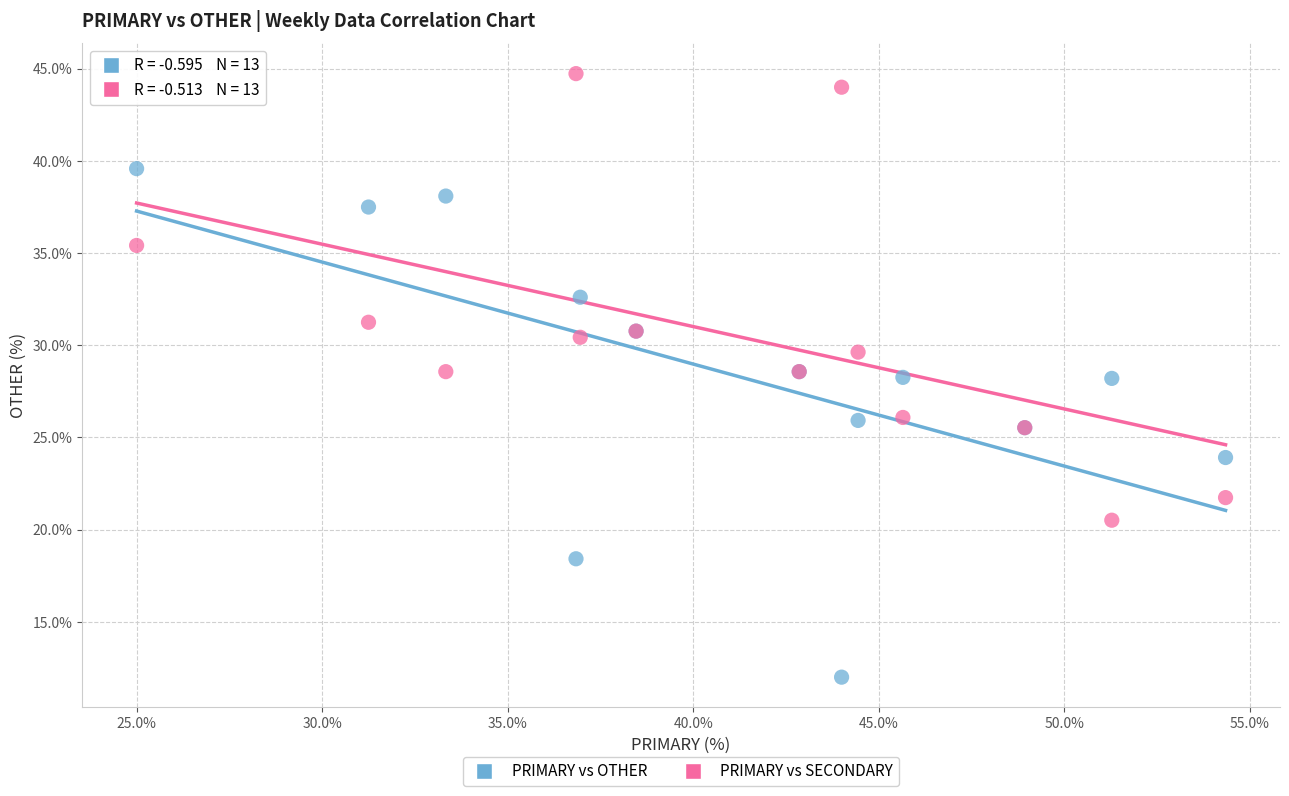

What are all the series names shown in the legend?

PRIMARY vs OTHER, PRIMARY vs SECONDARY